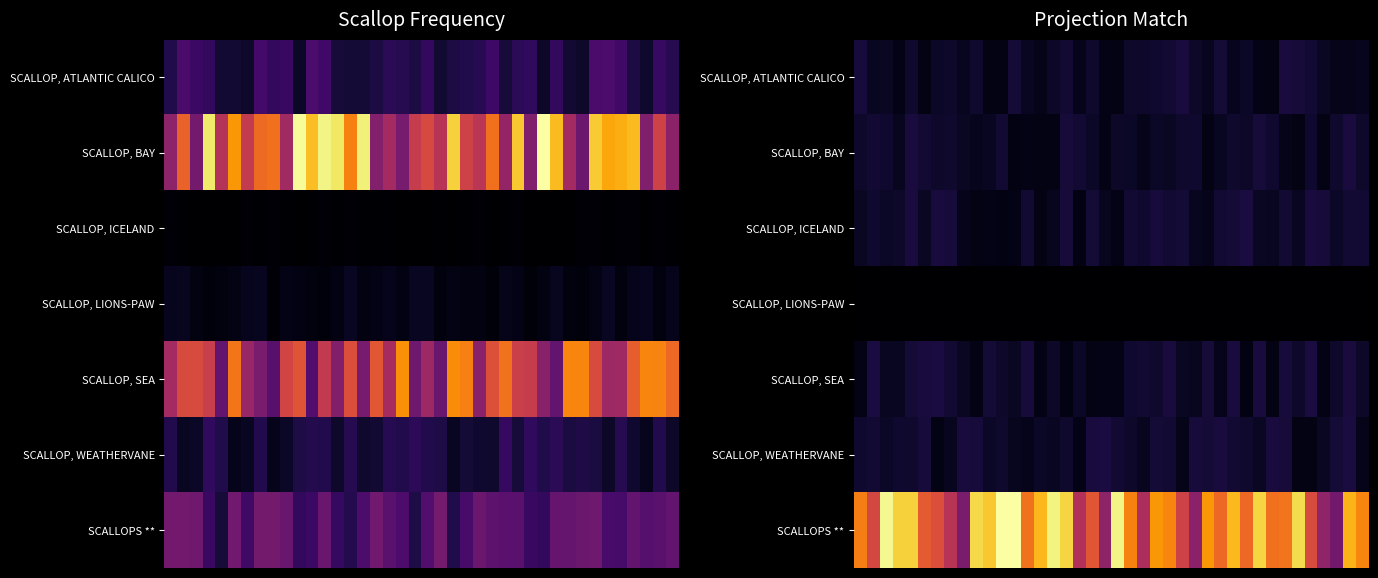

At which category is the sum across all series the highest?

4